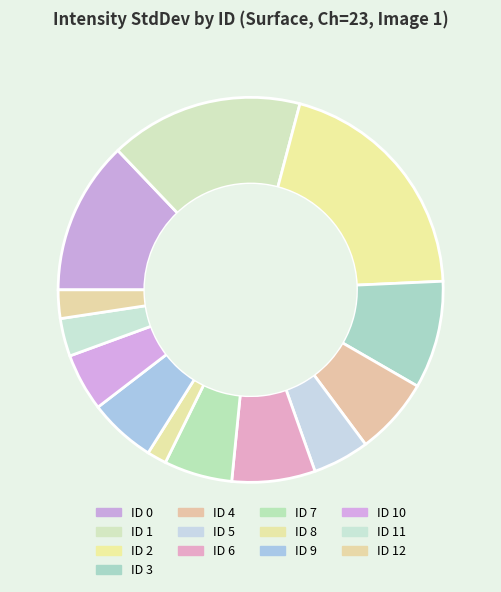

Which category has the smallest portion of the pie?

ID 8